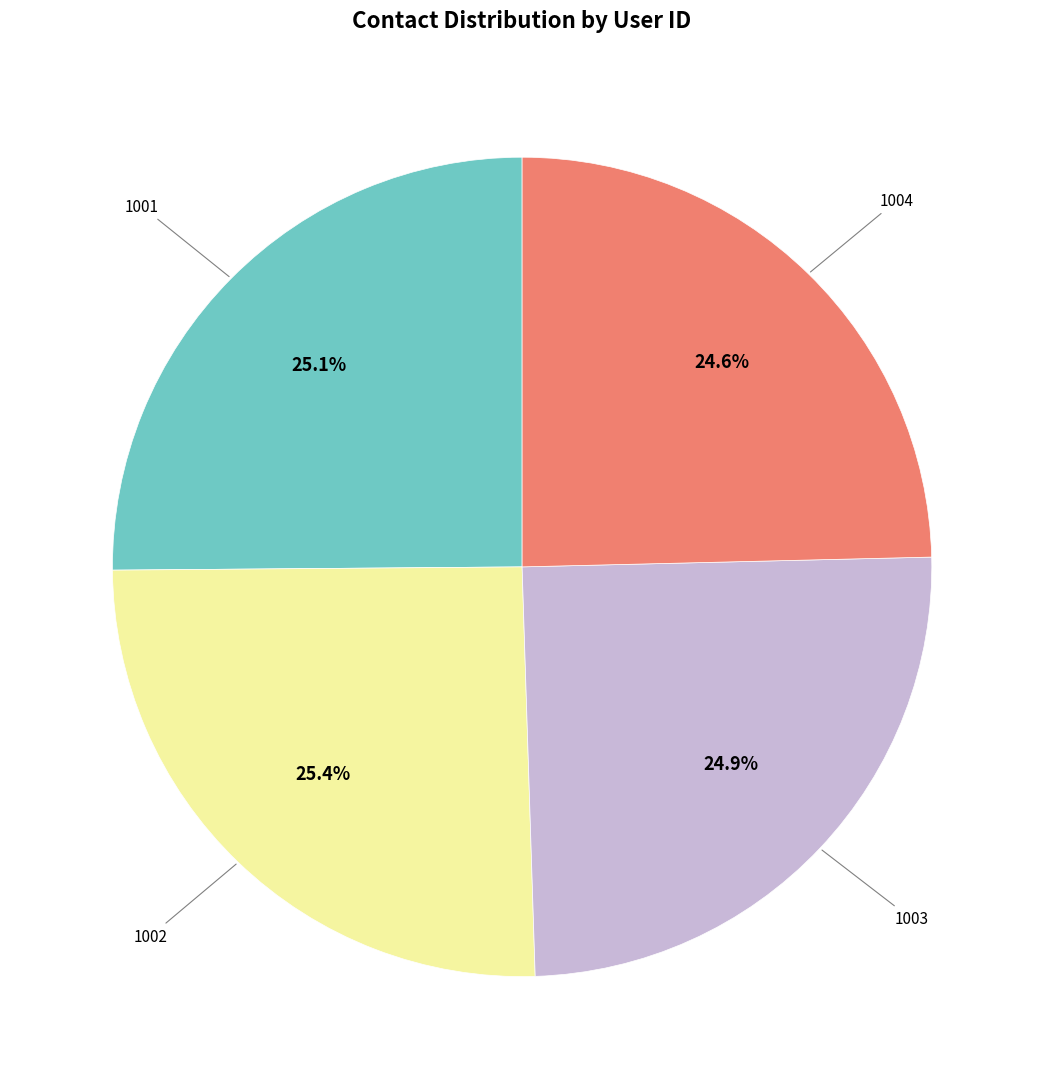

Does any single category account for the majority?

No